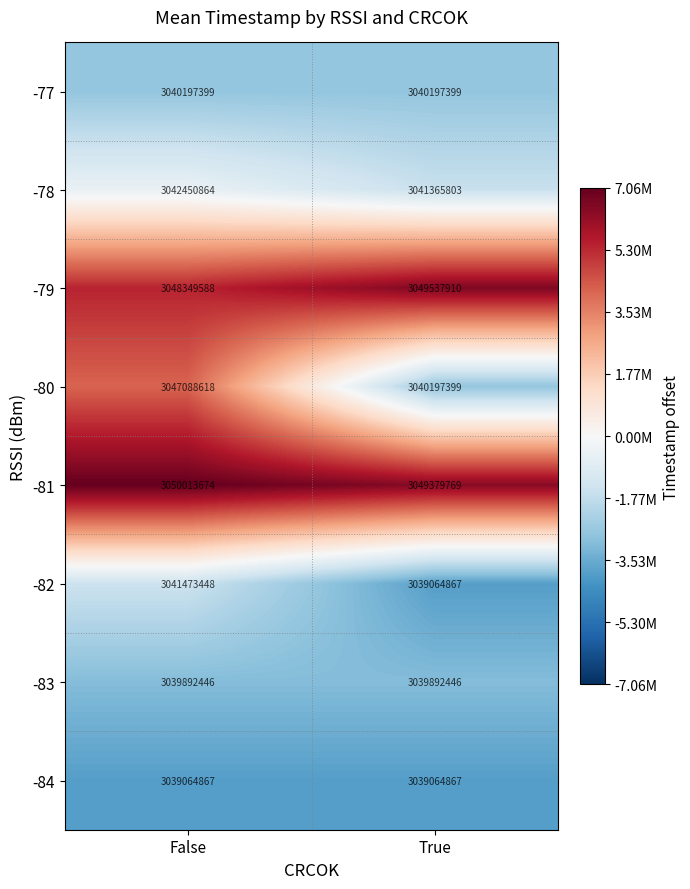

What is the total value across all series at True?

24338700460